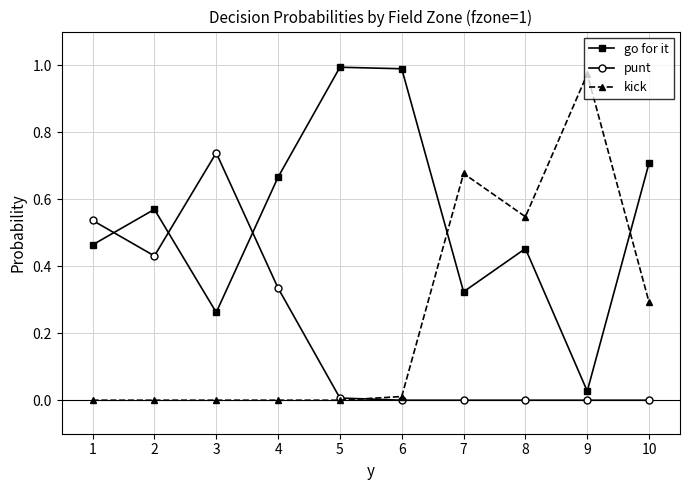

Which series has the largest total across all categories?

go for it